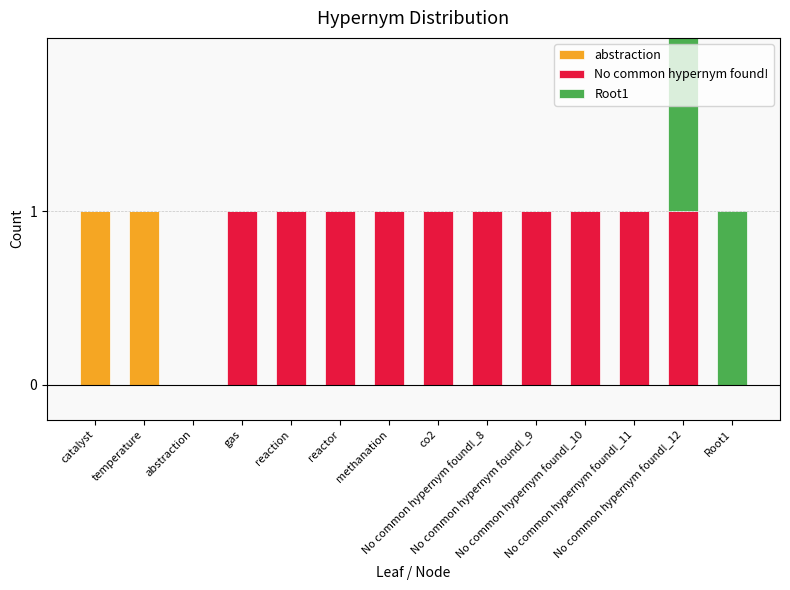

What is the label of the 8th bar from the left?

co2